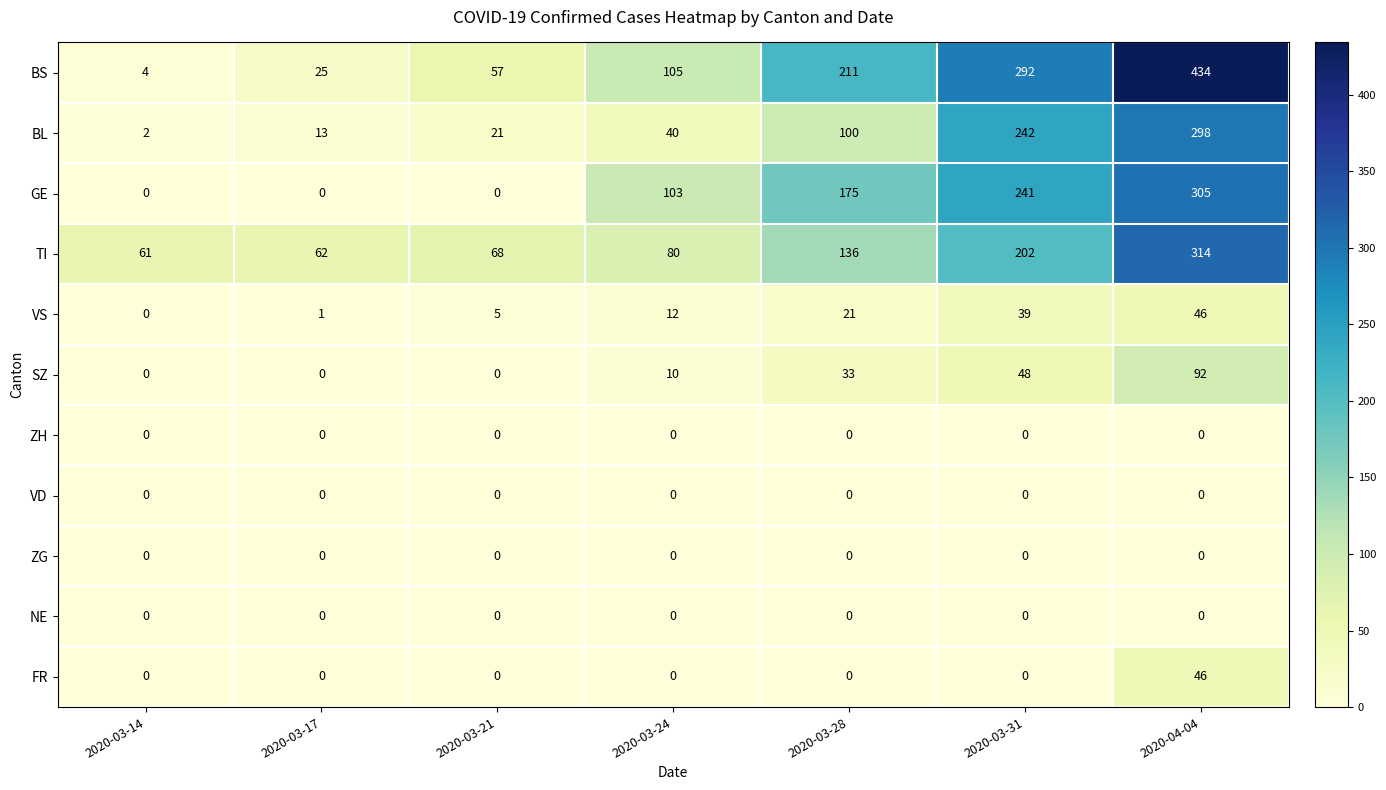

At which category is the sum across all series the highest?

2020-04-04